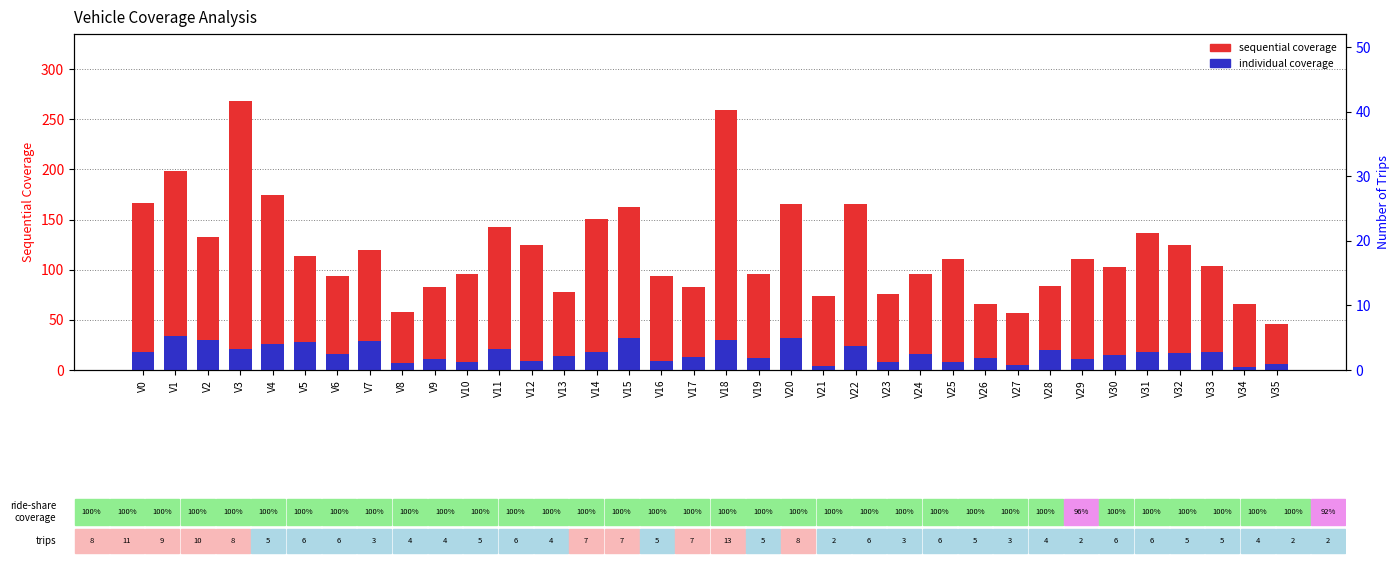

Which series changed the most between V19 and V22?

sequential coverage